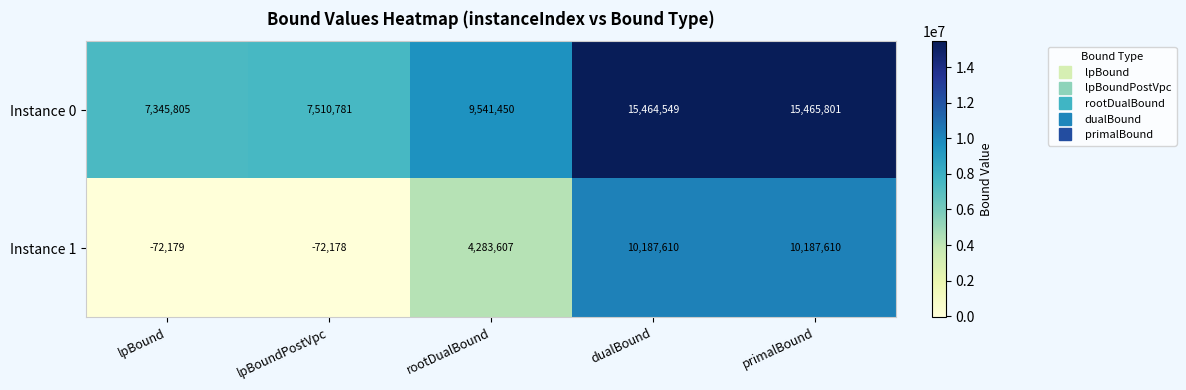

Is it true that Instance 1 equals 7010067 at rootDualBound?

False